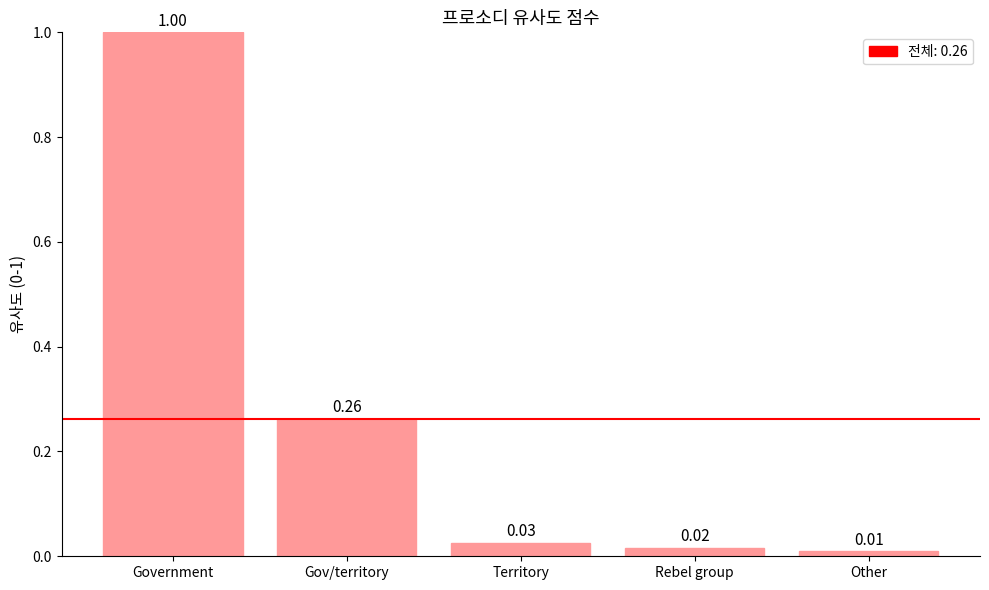

Are the bars horizontal?

No